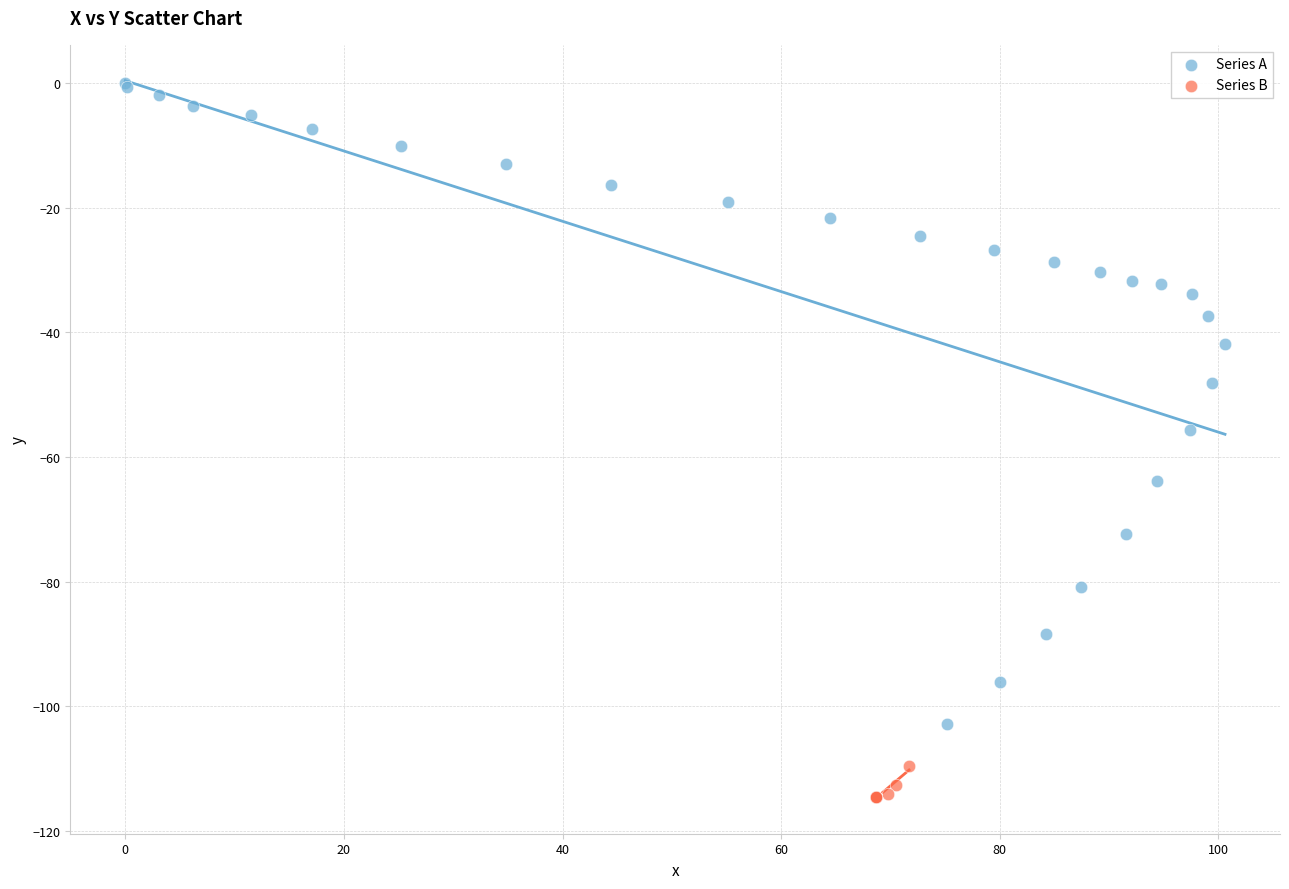

Which series contains the lowest Y value?

Series B